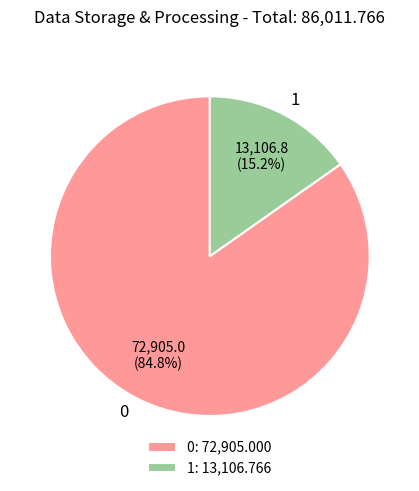

Approximately how many times larger is the value at 0 compared to 1?

5.6